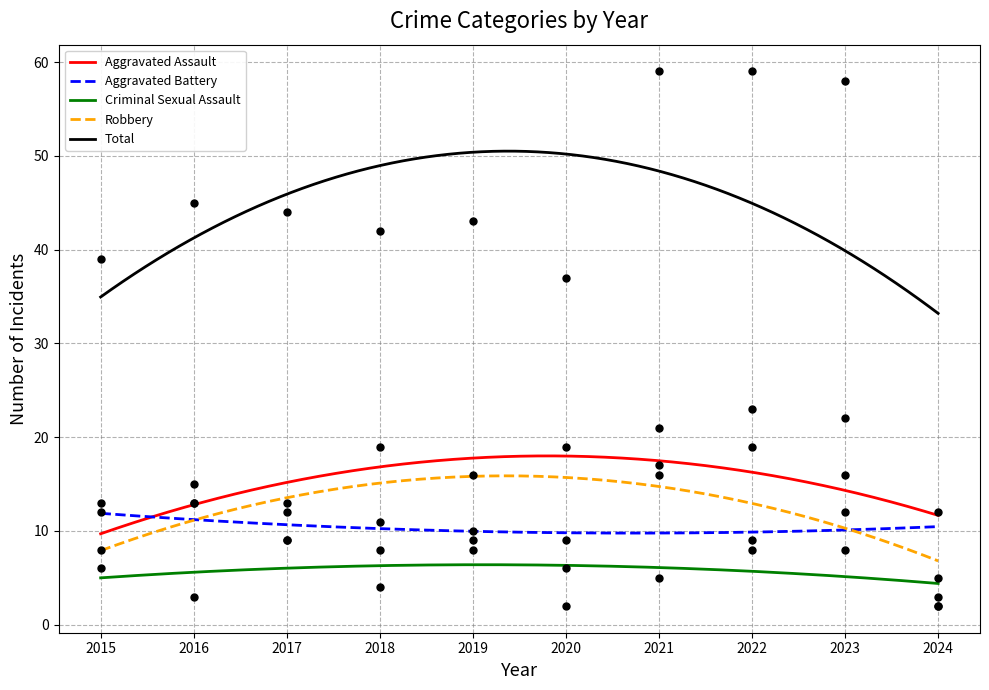

Which series reaches the maximum Y coordinate?

Total